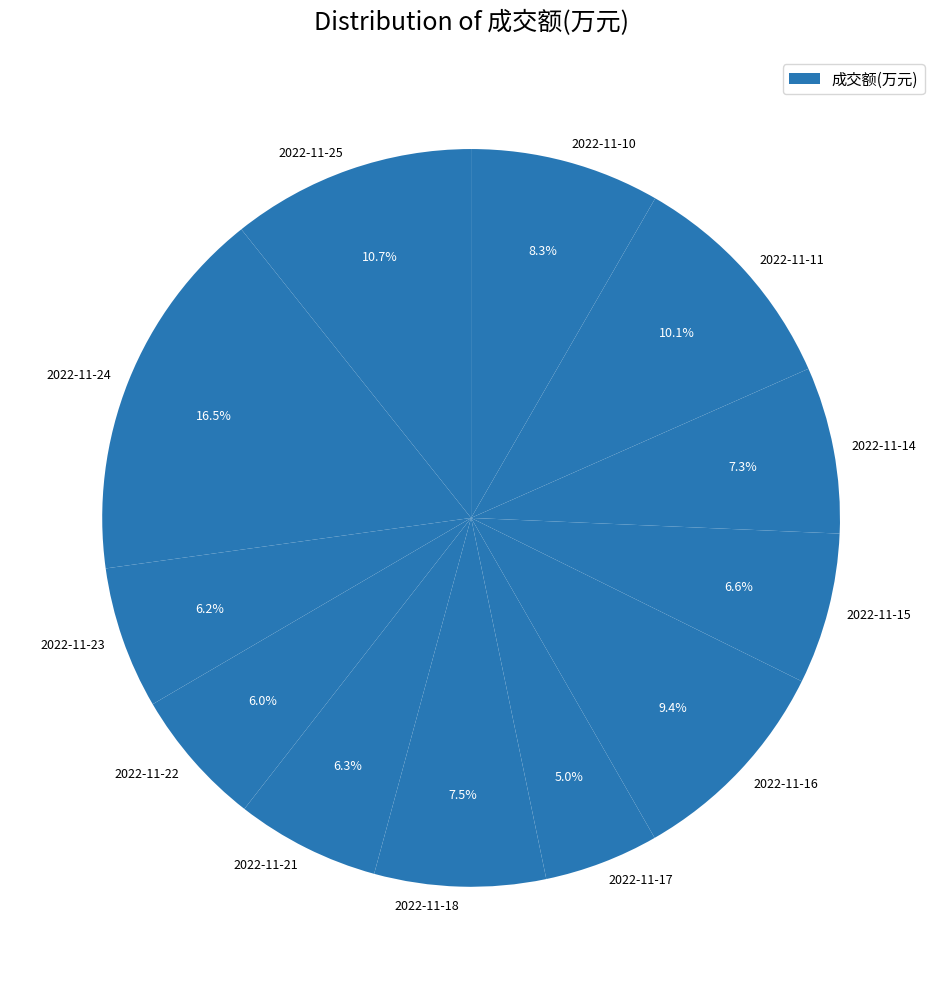

To the nearest percent, what portion does 2022-11-14 represent?

7%